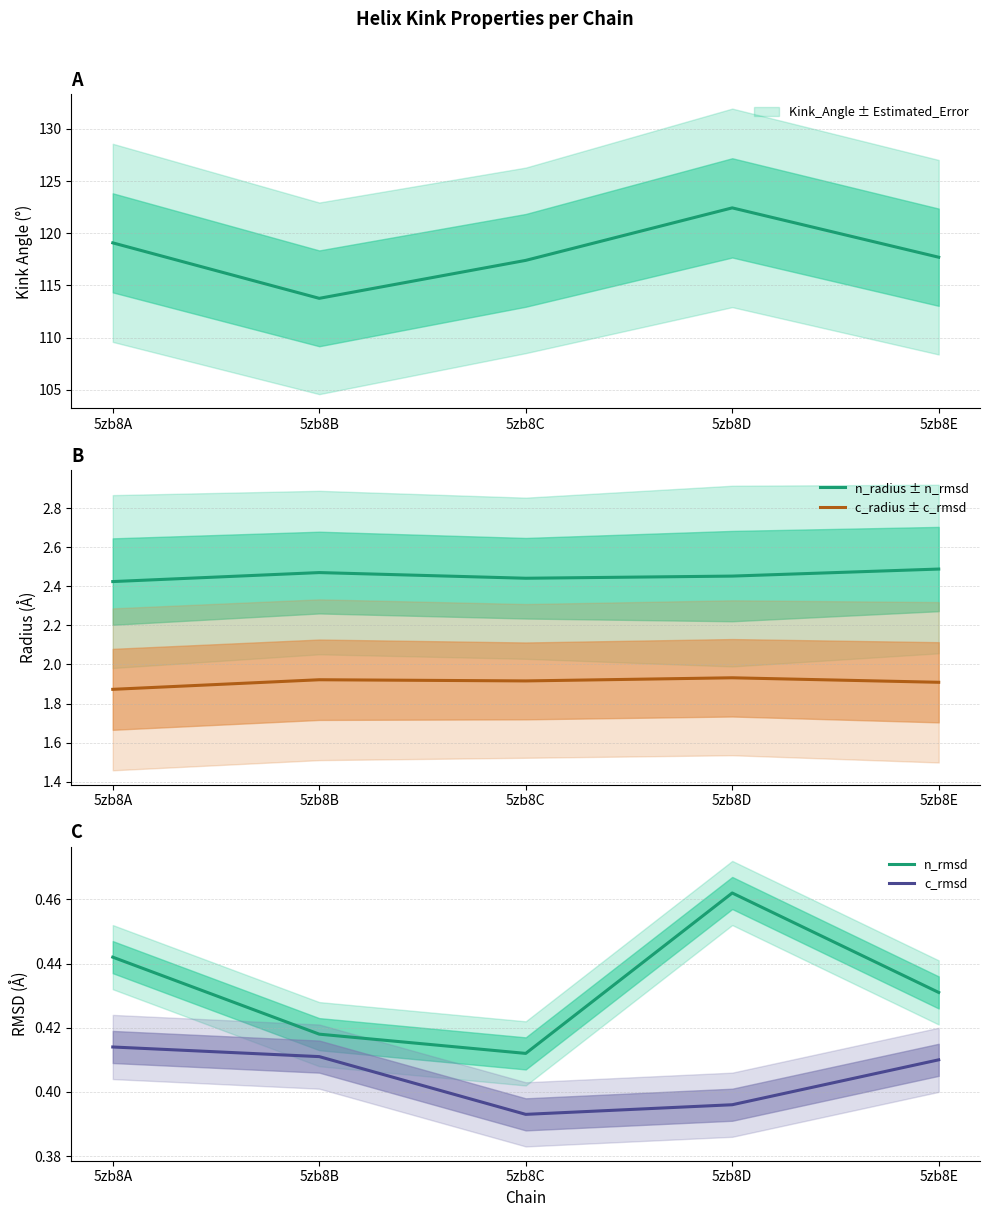

List the labels in order of c_radius ± c_rmsd value, smallest first.

5zb8A, 5zb8E, 5zb8C, 5zb8B, 5zb8D